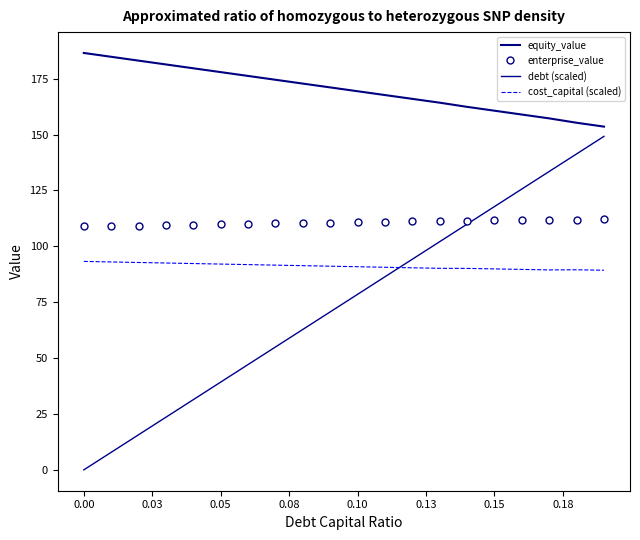

Where does the debt (scaled) series first go above 78?

0.10